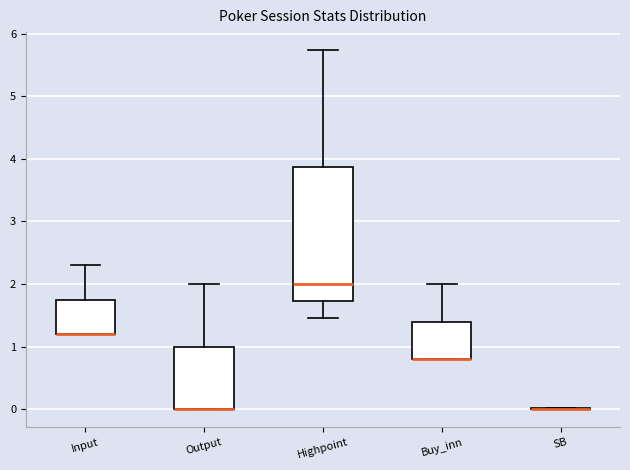

Where is the lower edge of the box for Highpoint on the y-axis? The values are not printed on the chart, so give them approximately, as read against the axis.

1.7